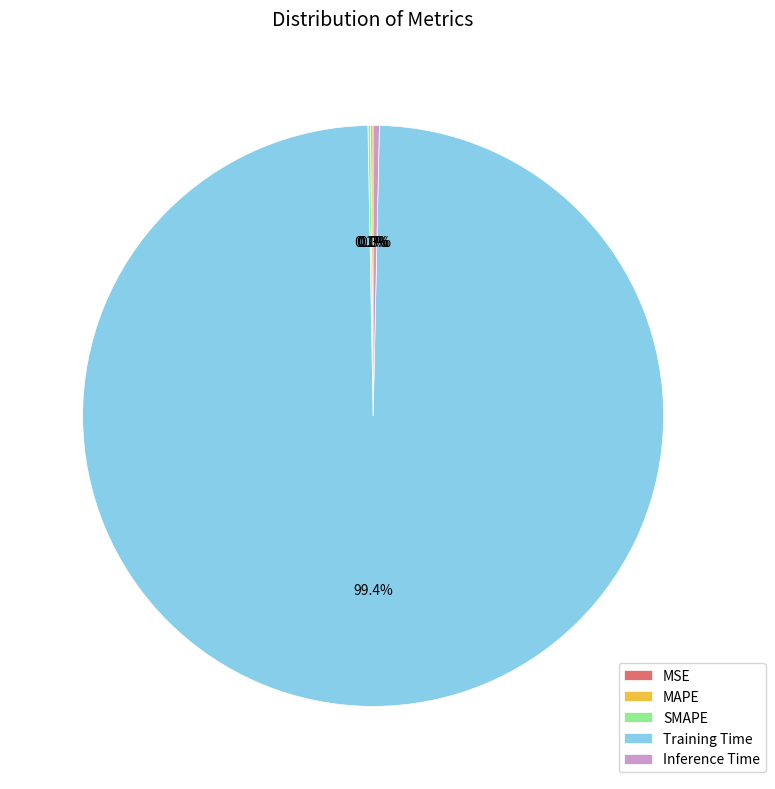

How much of the chart is everything except Inference Time?

99.7%